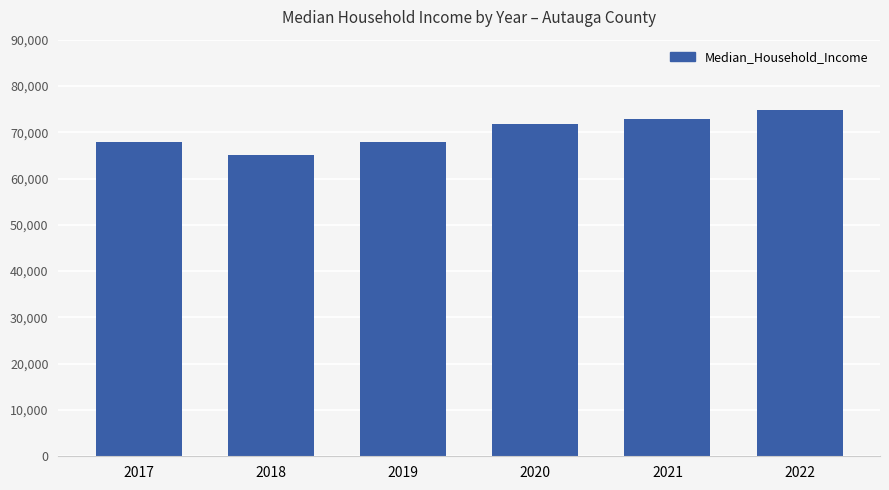

How many bars are there in total?

6